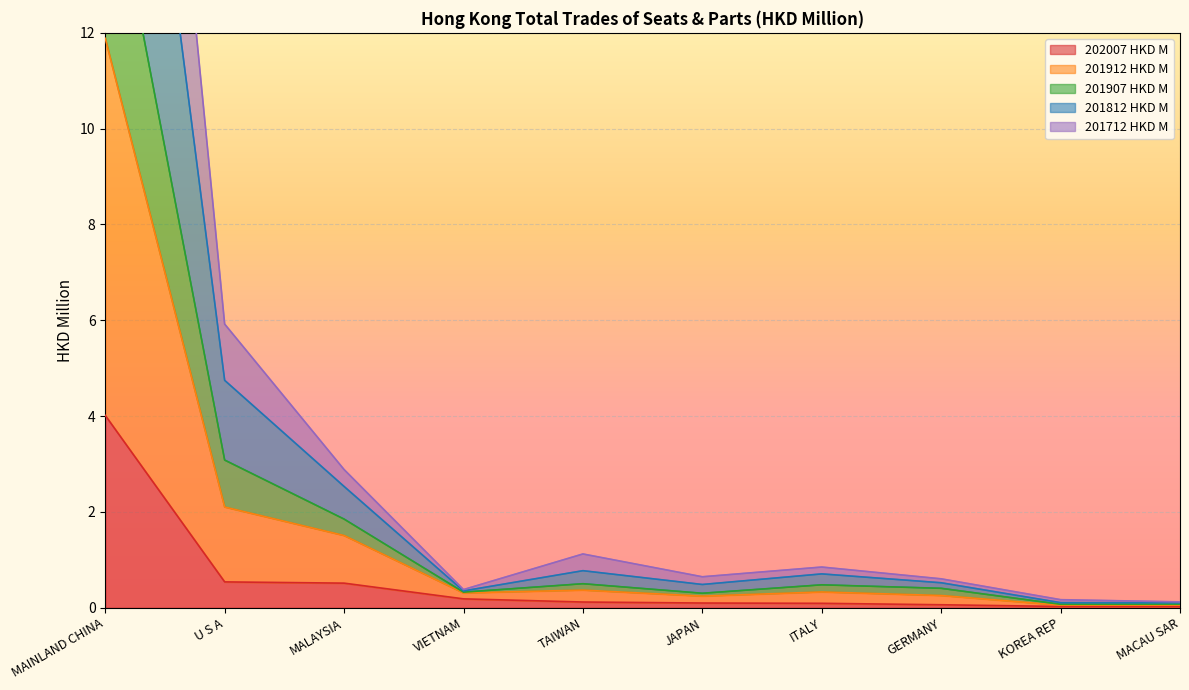

The value of 201812 HKD M at MAINLAND CHINA is 6.6. True or false?

False